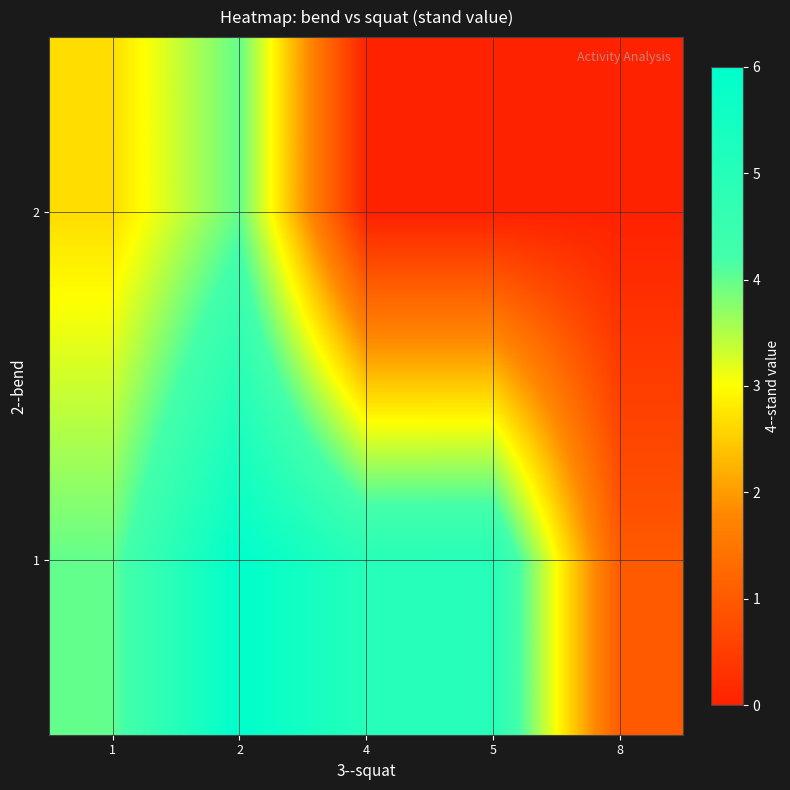

Rank the series by their maximum value, from highest to lowest.

1, 2